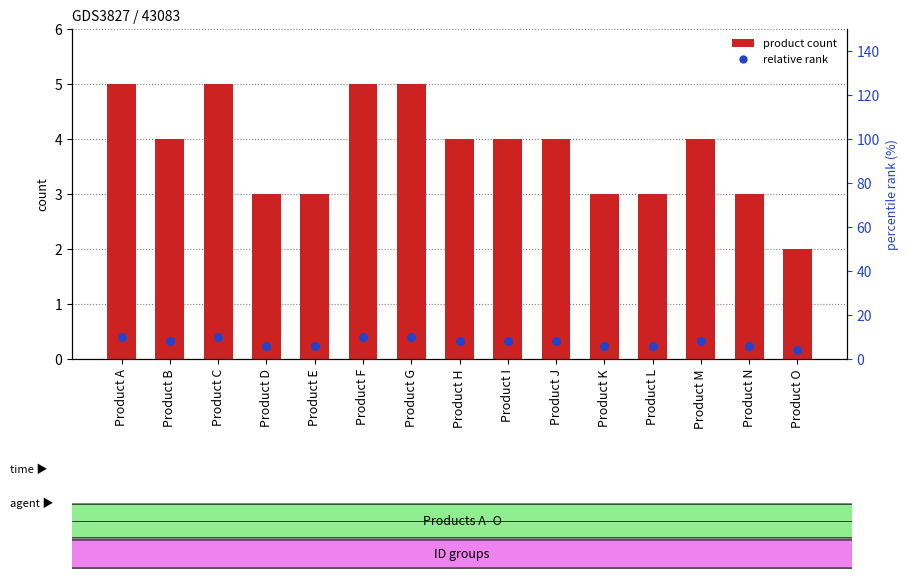

At which category is the sum across all series the highest?

Product A